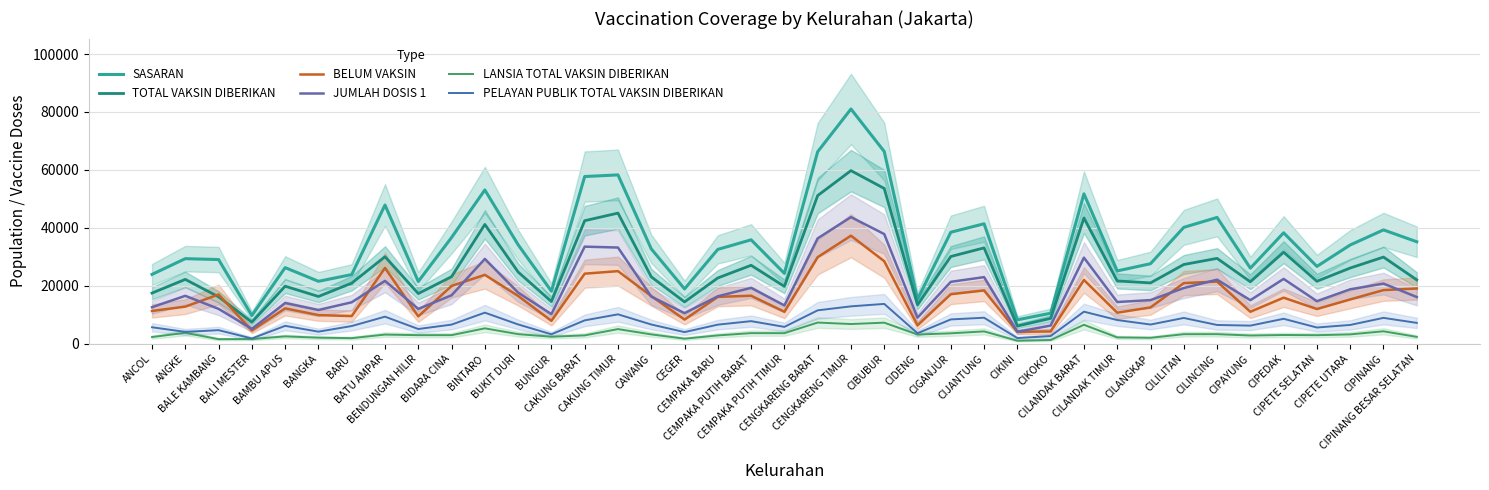

How many values in the PELAYAN PUBLIK TOTAL VAKSIN DIBERIKAN series are below 6620?

19